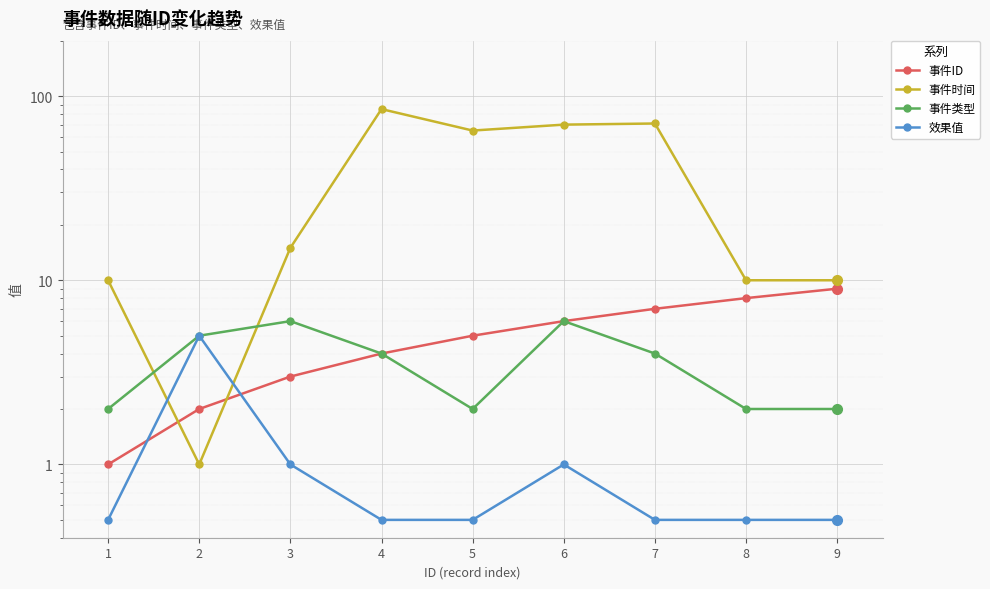

What is the value of the 事件ID point at the 8th from the left?

8.0